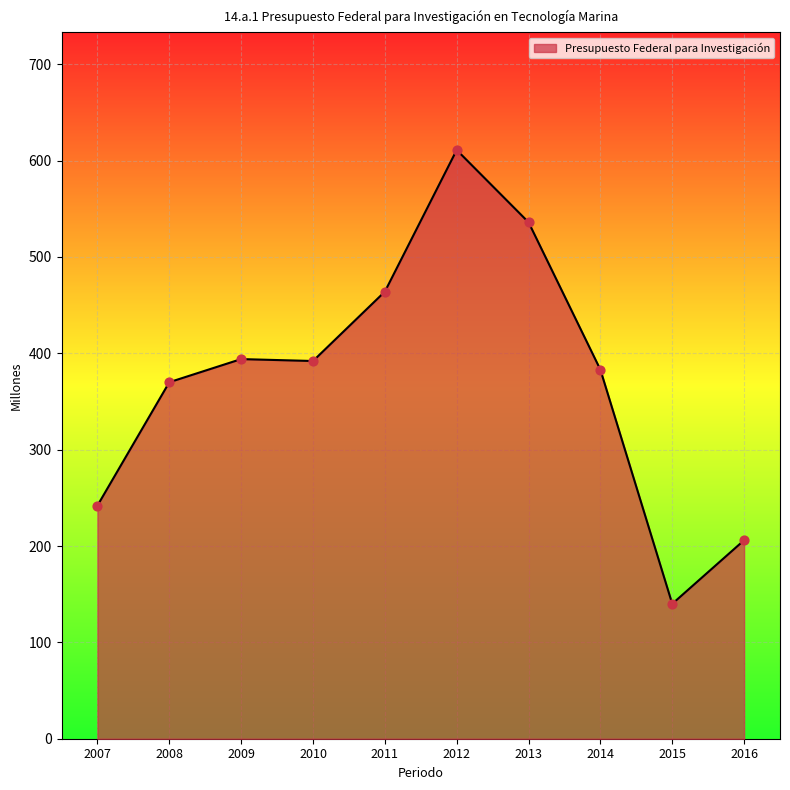

Approximately how many times larger is the value at 2012 compared to 2014?

1.6